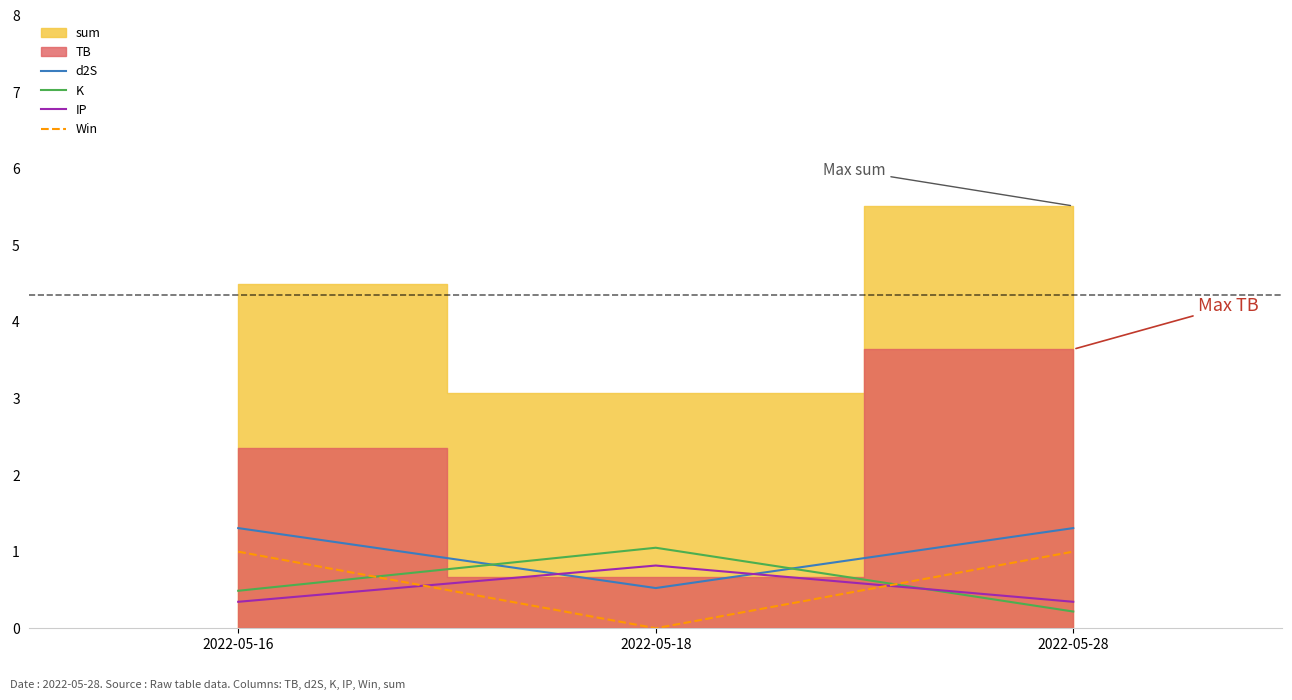

Which category has the lowest value in the d2S series?

2022-05-18